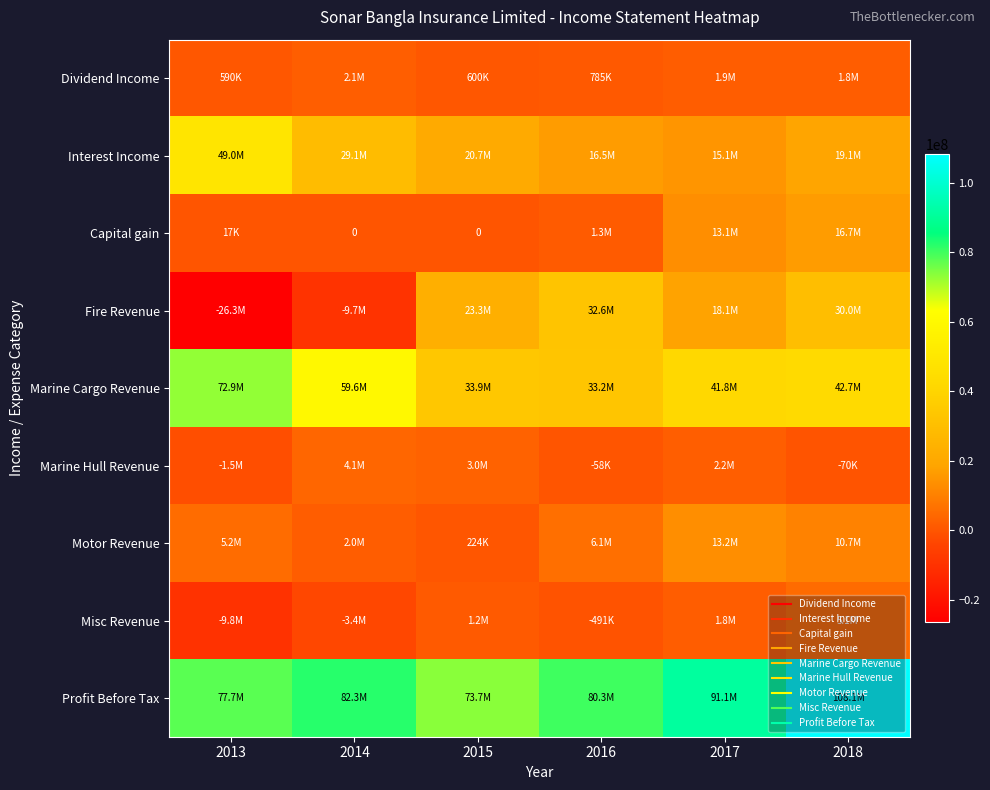

At which label does Fire Revenue first exceed 23322023?

2016